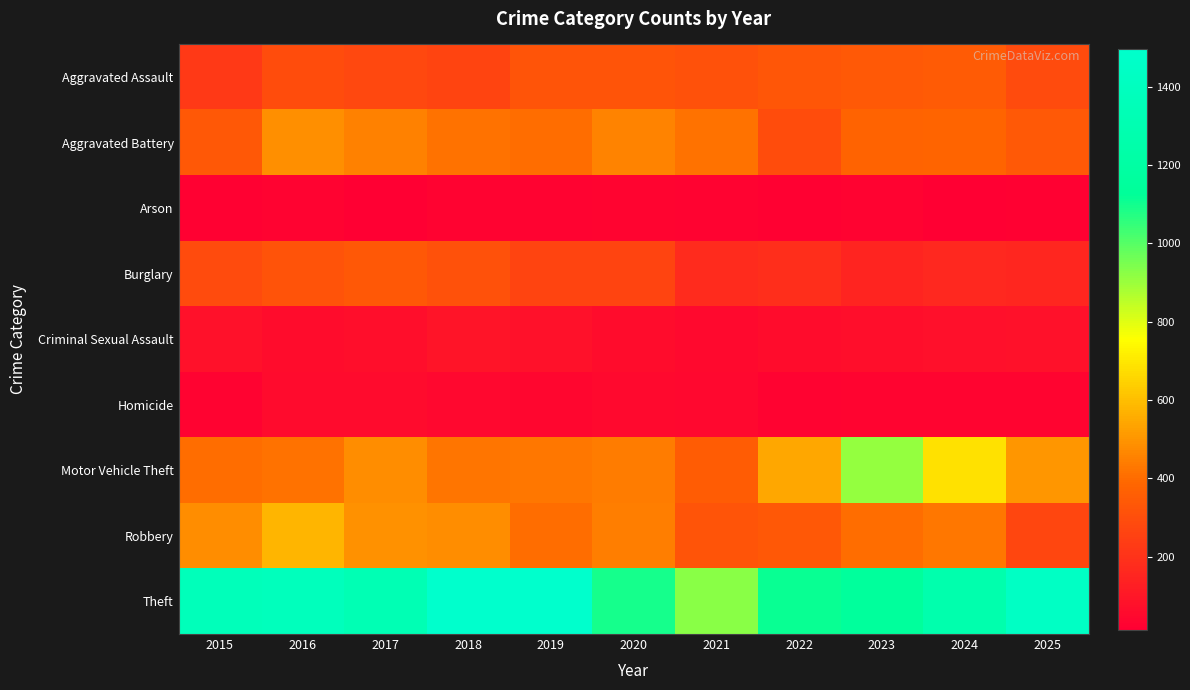

Between 2020 and 2025, which series saw the biggest shift?

Theft